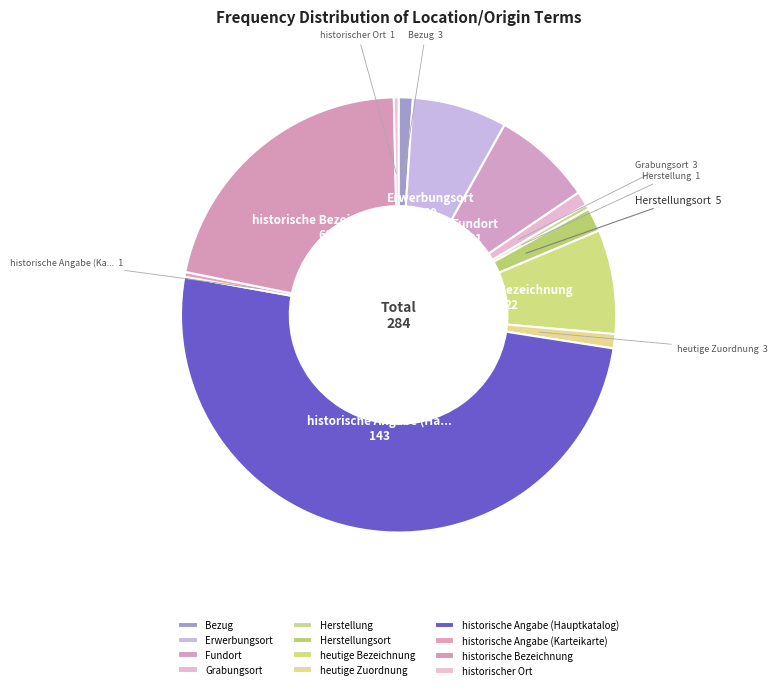

To the nearest percent, what is the combined percentage of Herstellung and historische Angabe (Hauptkatalog)?

51%